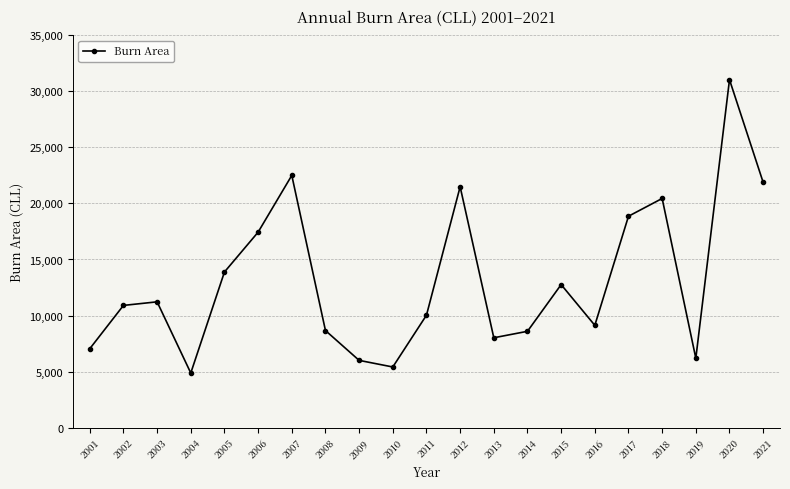

Where is the data nearest to the value 17954?

2006